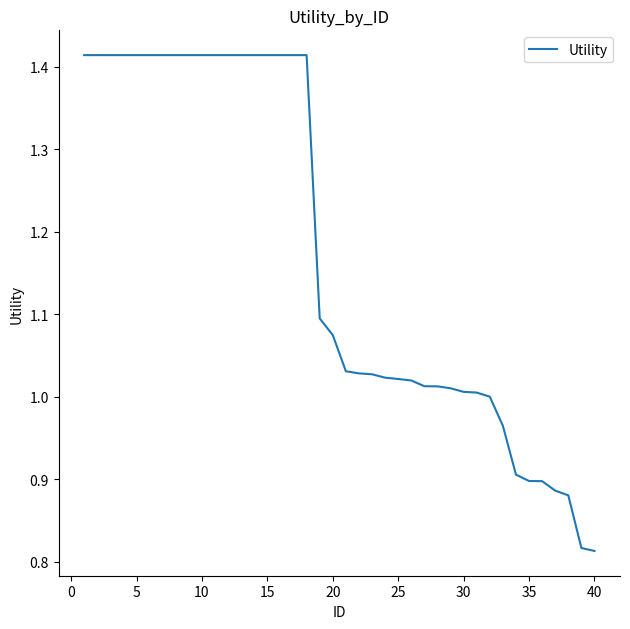

Is this an area chart (filled region under the line)?

No